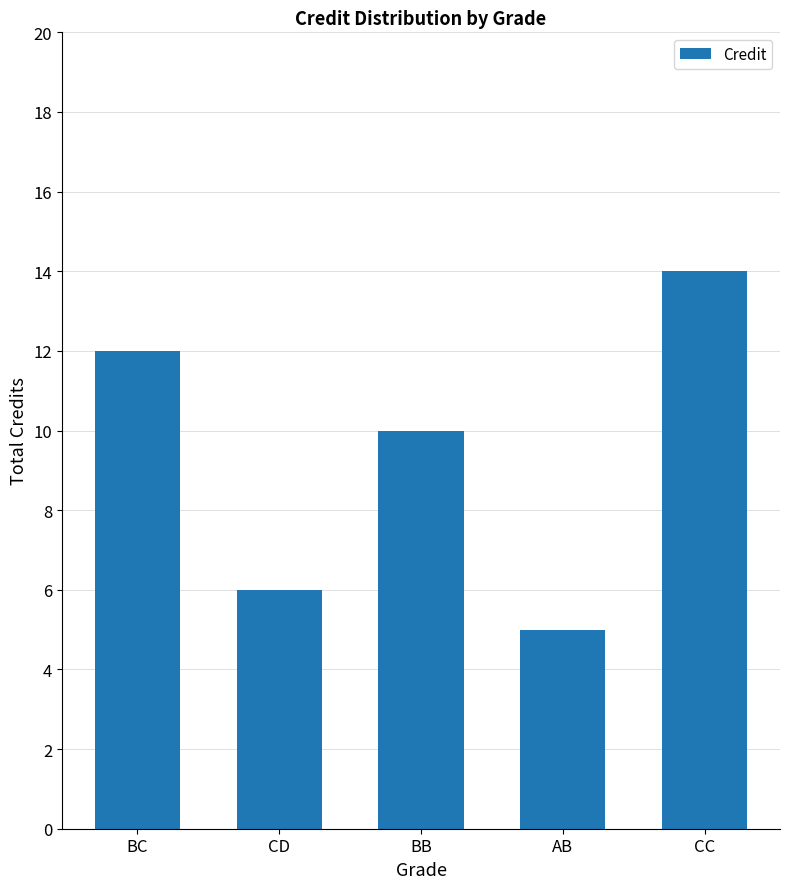

What is the approximate value at BB?

10